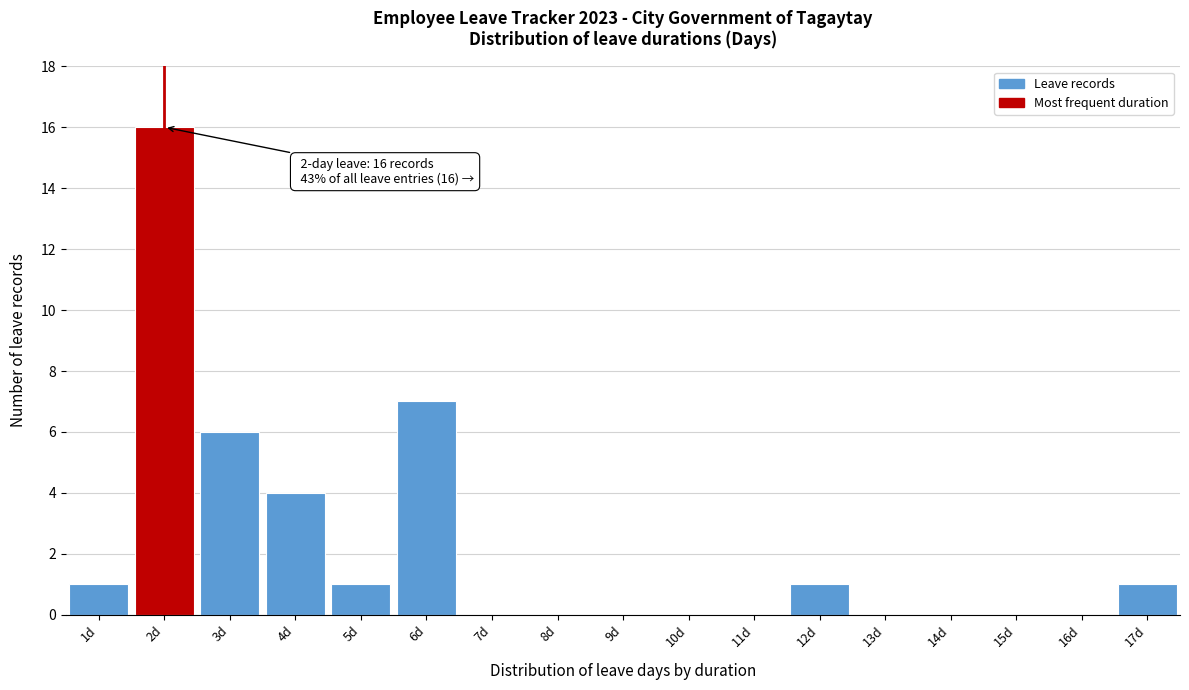

Reading left to right, transcribe all the data shown in this chart.

1d=1	2d=16	3d=6	4d=4	5d=1	6d=7	7d=0	8d=0	9d=0	10d=0	11d=0	12d=1	13d=0	14d=0	15d=0	16d=0	17d=1